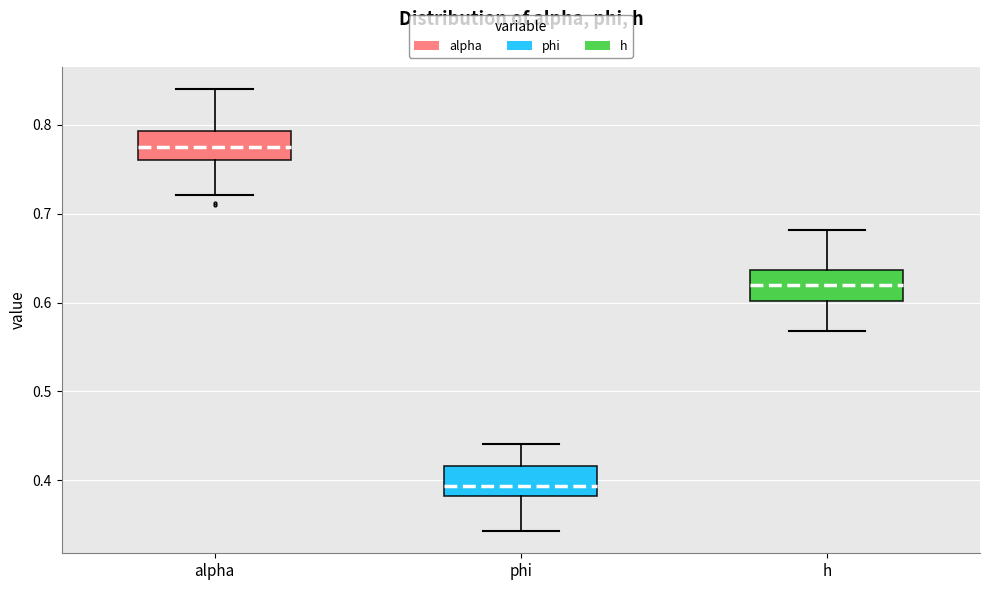

Reading left to right, read every box against the y-axis: the position of its median line, the range the box covers, and the ends of its whiskers. The values are not printed on the chart, so give them approximately, as read against the axis.

alpha: median 0.77, box 0.76 to 0.79, whiskers 0.72 to 0.84
phi: median 0.39, box 0.38 to 0.42, whiskers 0.34 to 0.44
h: median 0.62, box 0.60 to 0.64, whiskers 0.57 to 0.68